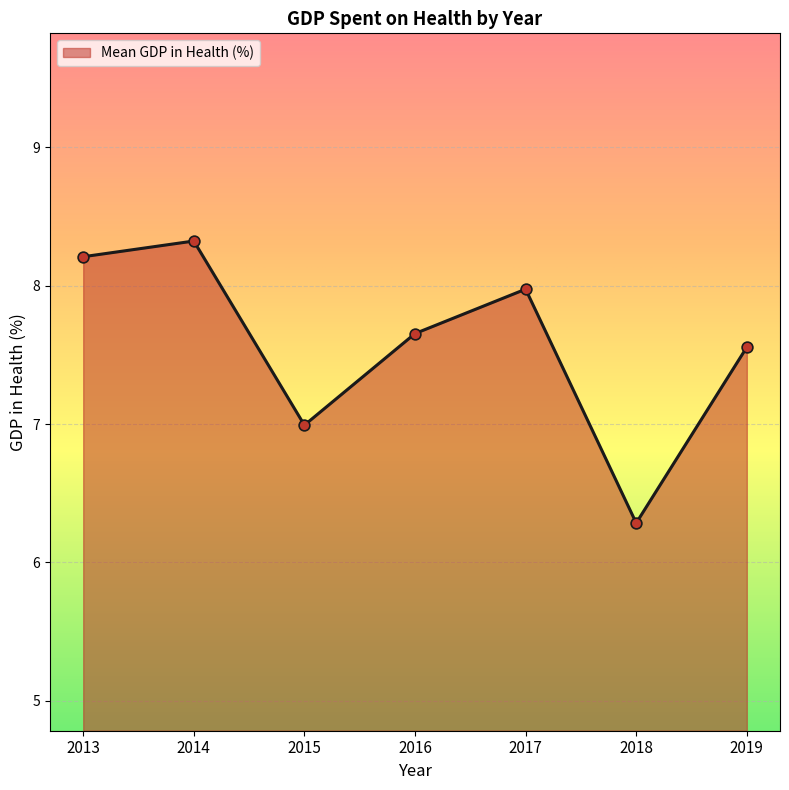

What is the ratio of the value at 2018 to the value at 2015?

0.9